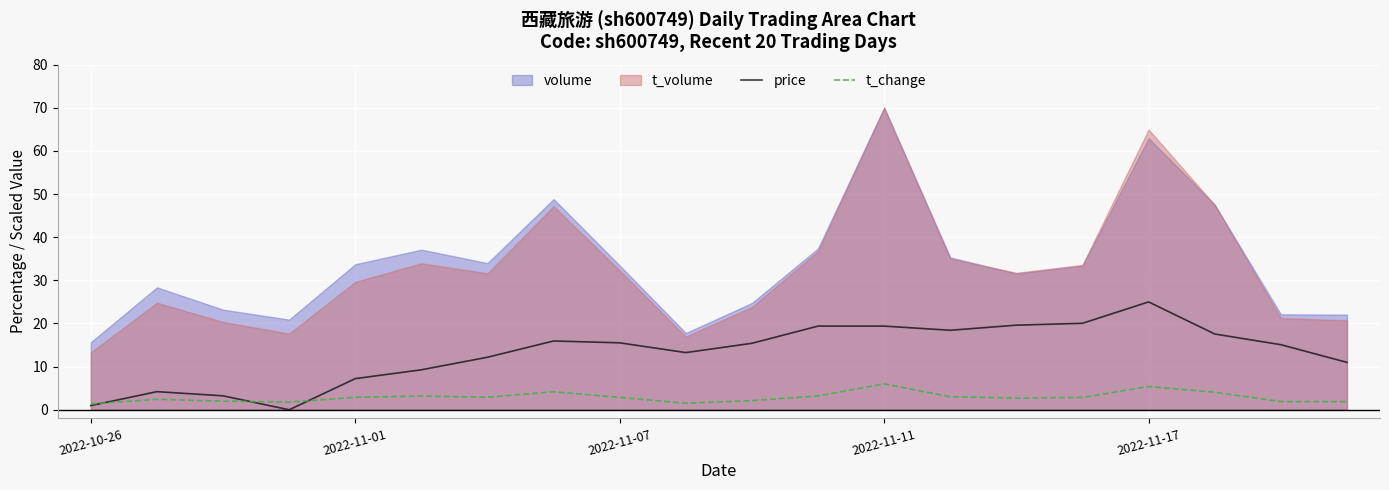

Which has a higher value, 13 or 9?

13